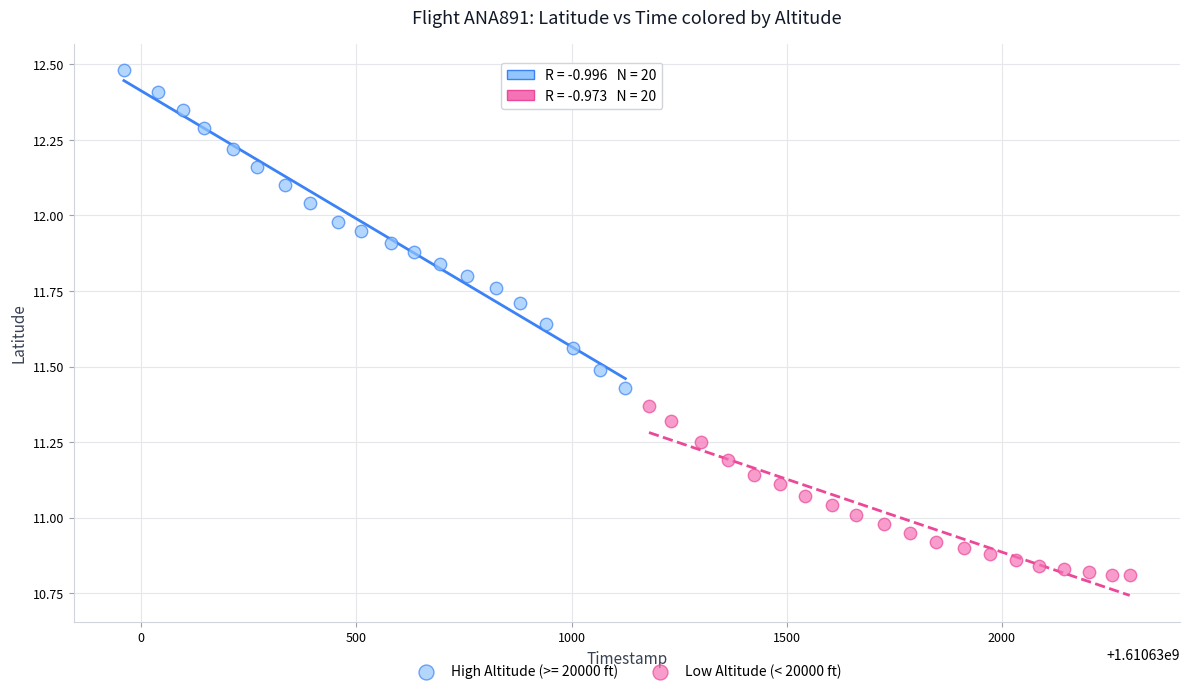

Which series contains the highest Y value?

High Altitude (>= 20000 ft)